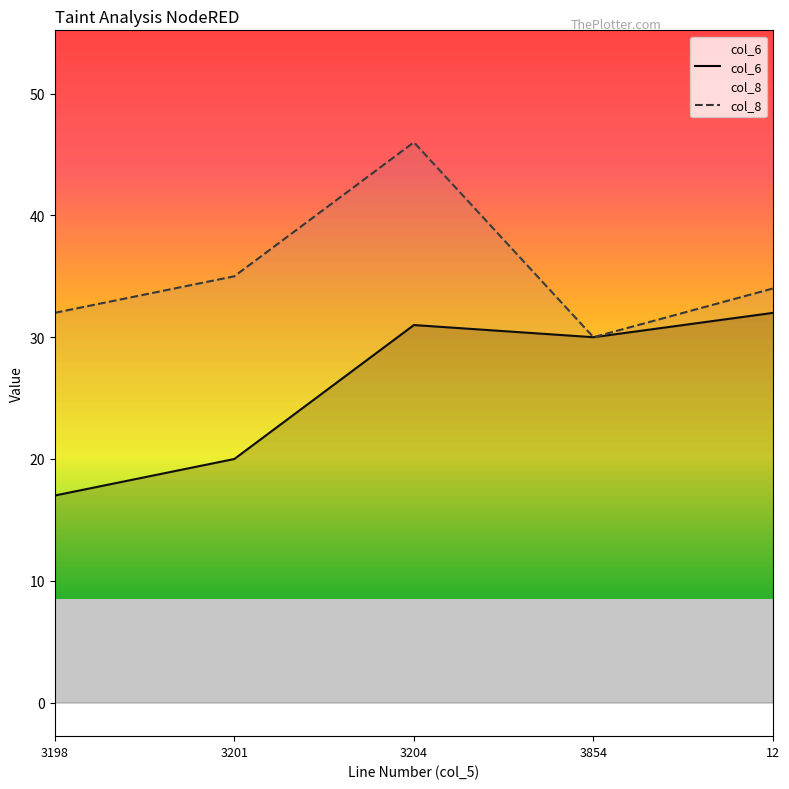

The value of col_8 at 3854 is 47. True or false?

False